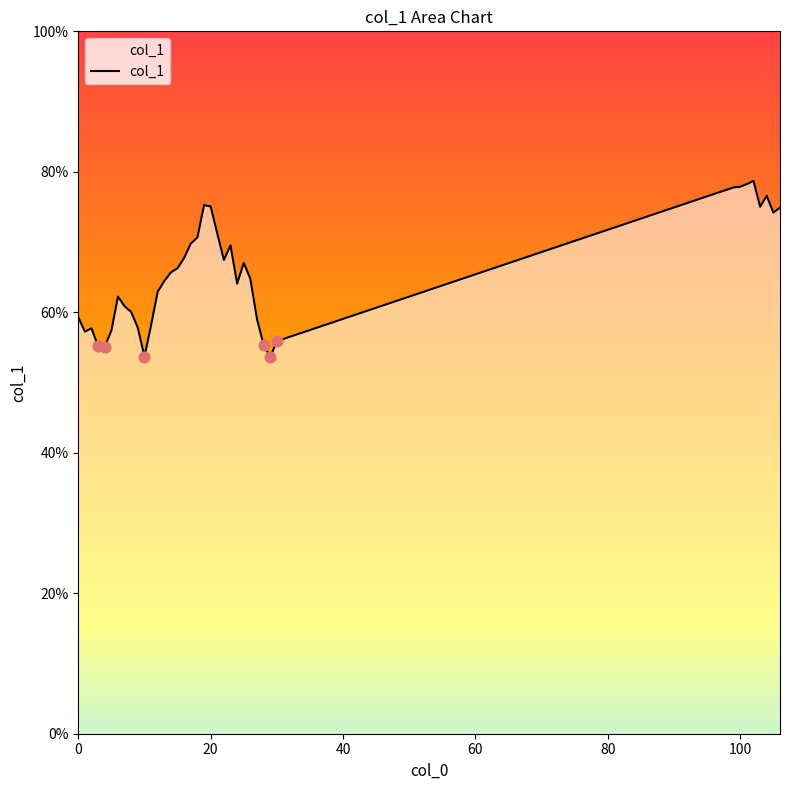

What is the minimum value shown in the chart?

53.6